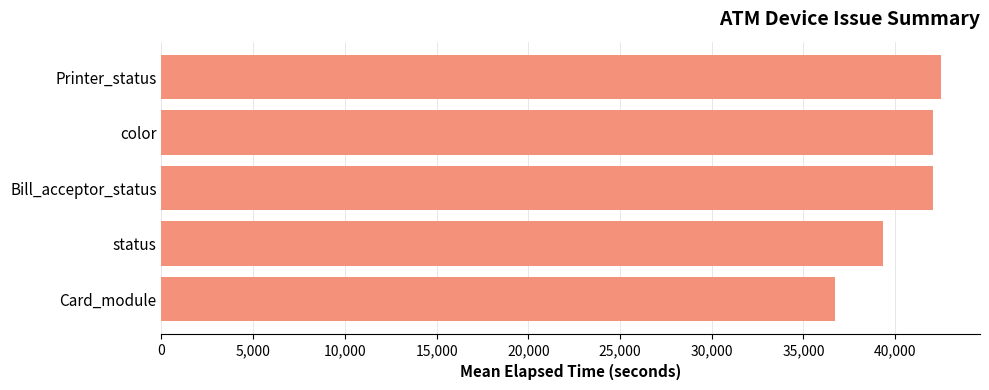

Between color and status, which is larger?

color